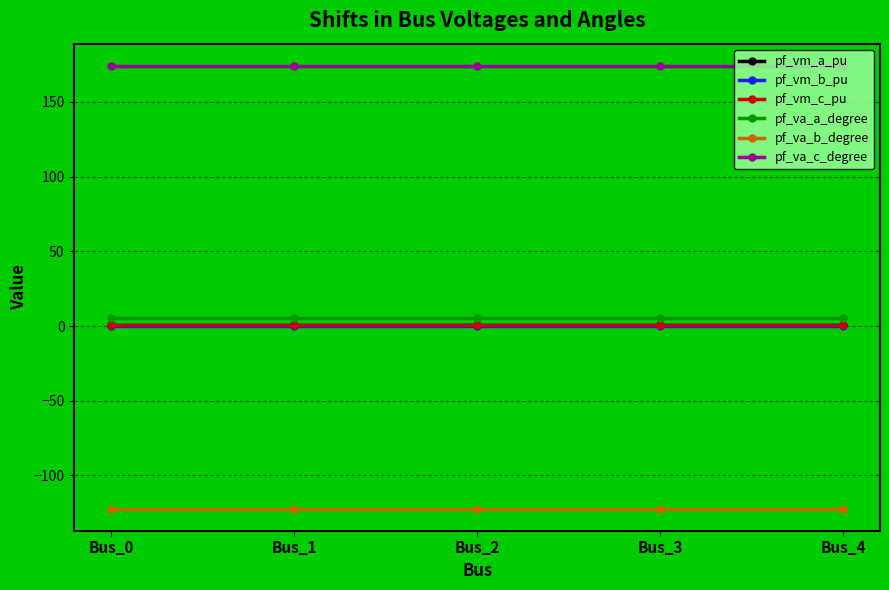

True or false: pf_vm_c_pu and pf_vm_b_pu intersect in this chart.

False